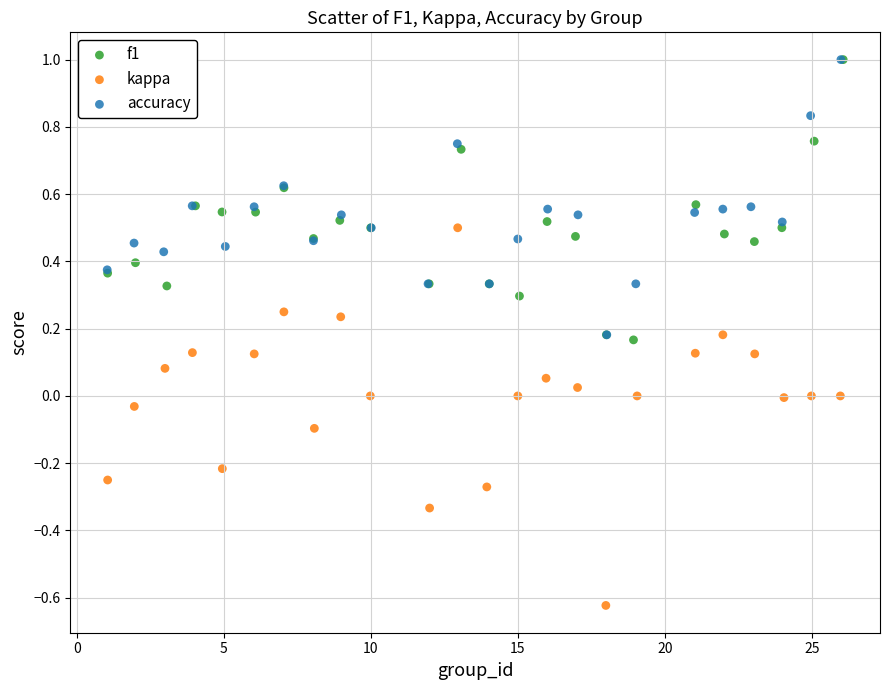

Which series has the widest spread of Y values?

kappa